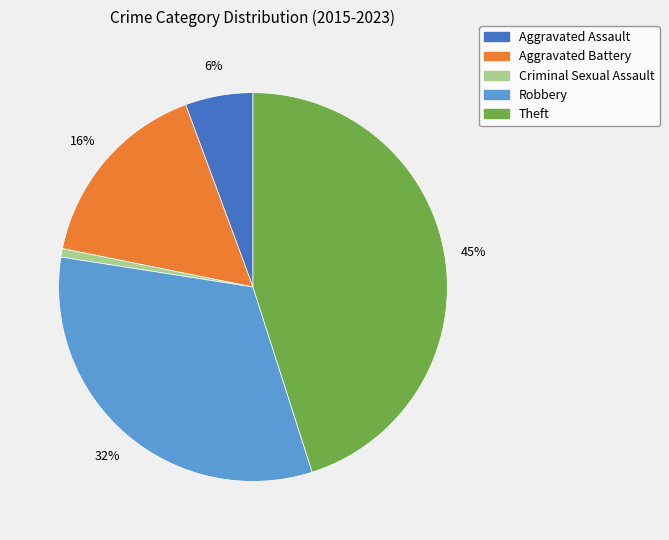

True or false: Robbery accounts for 32% of the total.

True